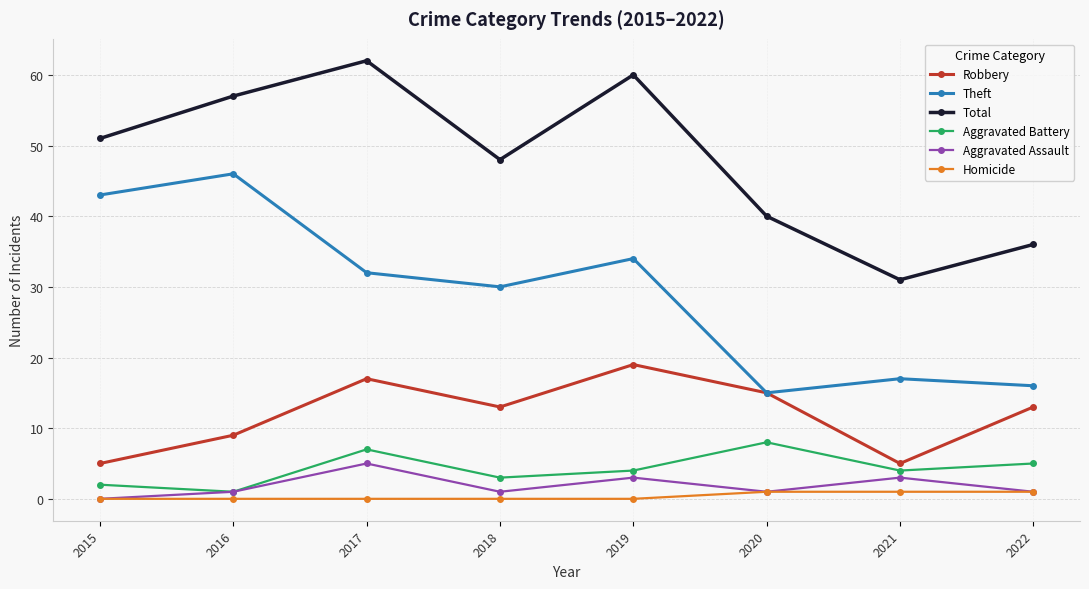

In Aggravated Battery, how many points are lower than both neighbors (excluding endpoints)?

3